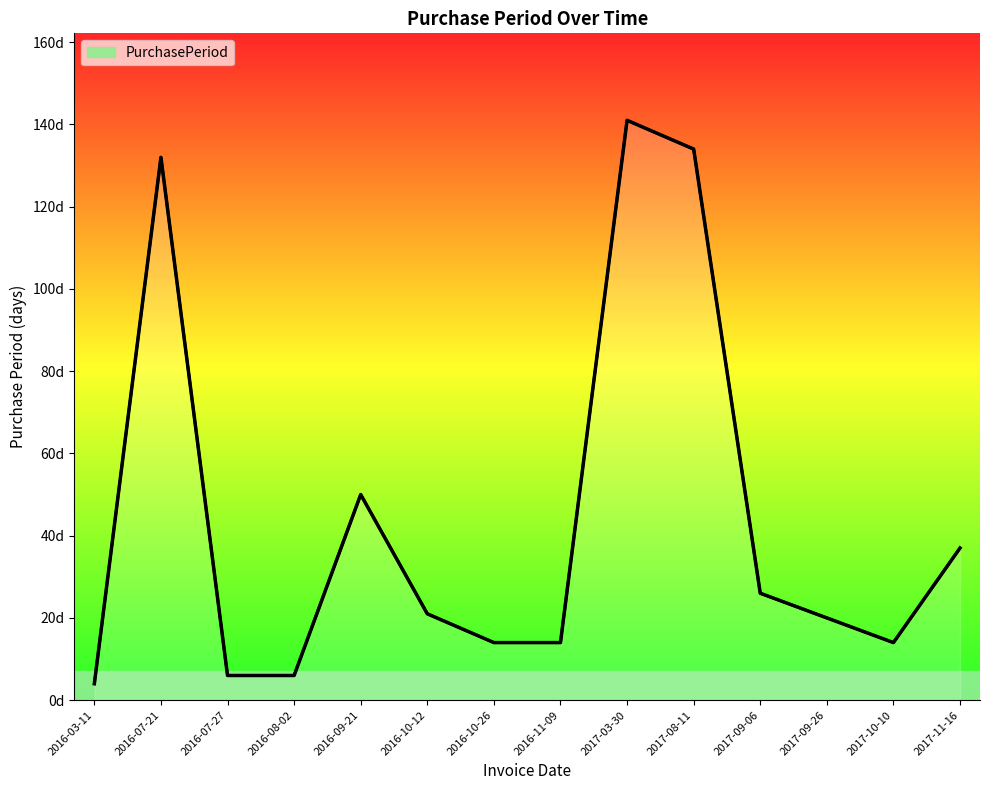

Does the chart display data point markers on the line(s)?

No